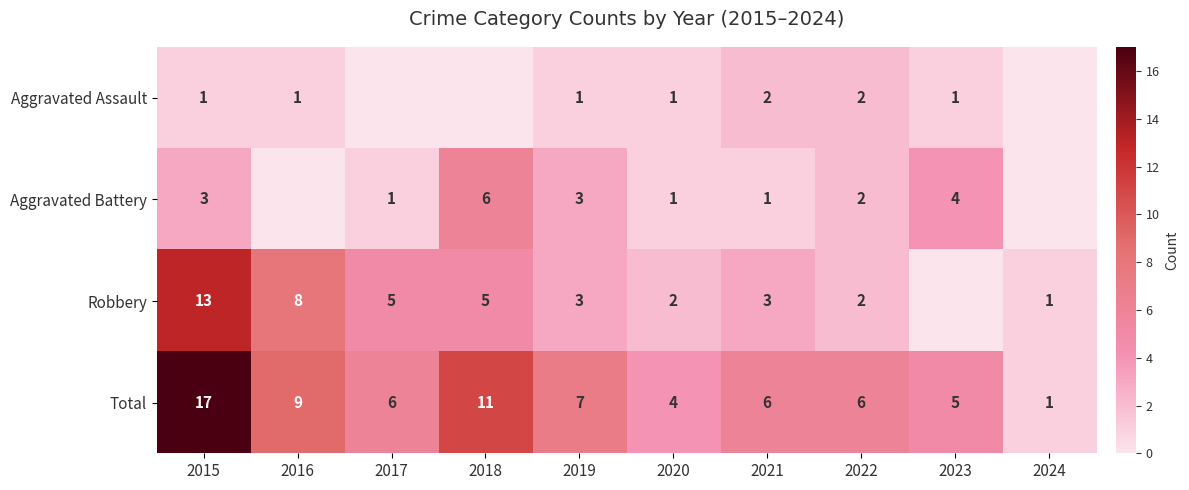

At which label is Total closest to 9?

2016